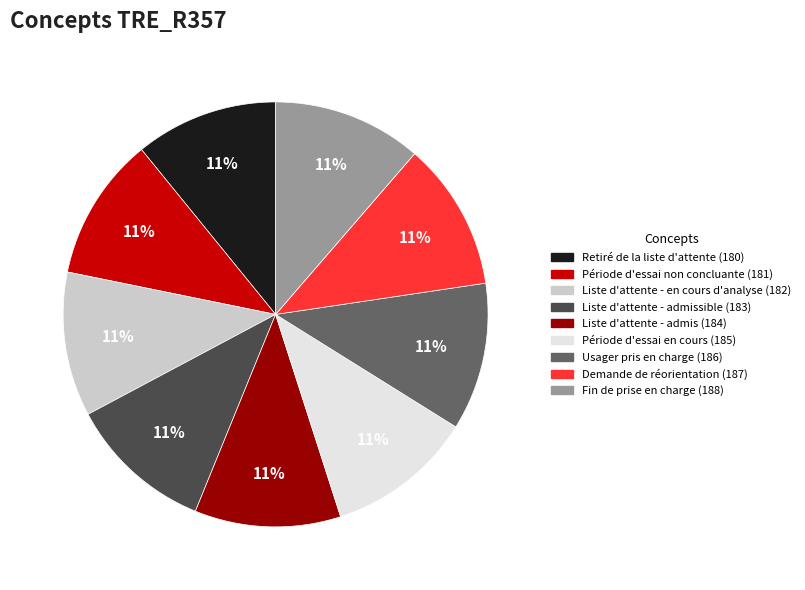

To the nearest percent, what is the average slice percentage?

11%